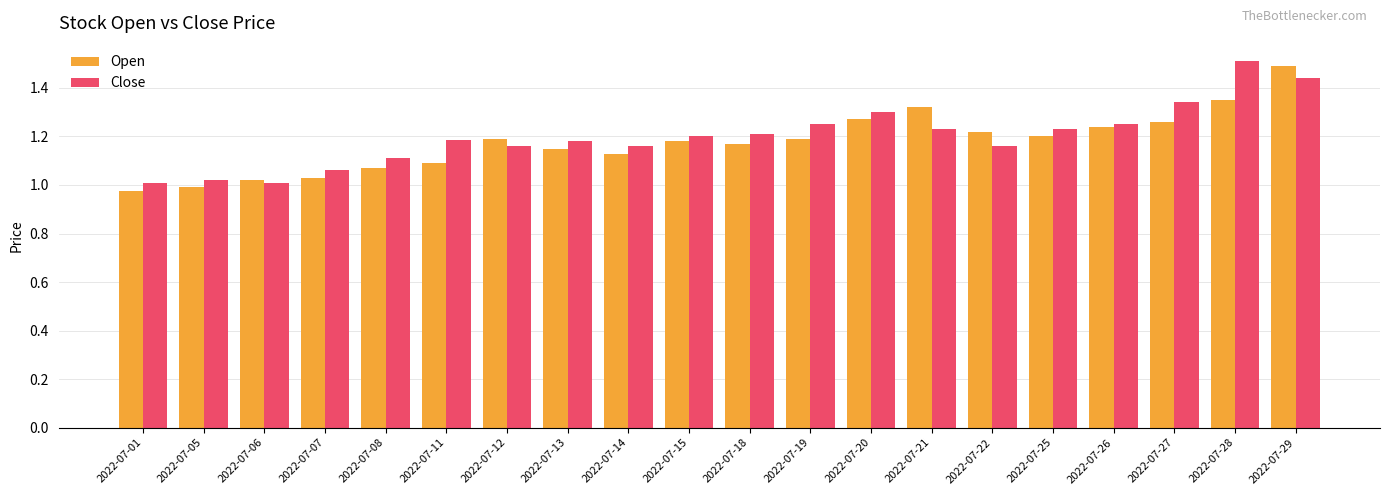

At which category is the sum across all series the highest?

2022-07-29